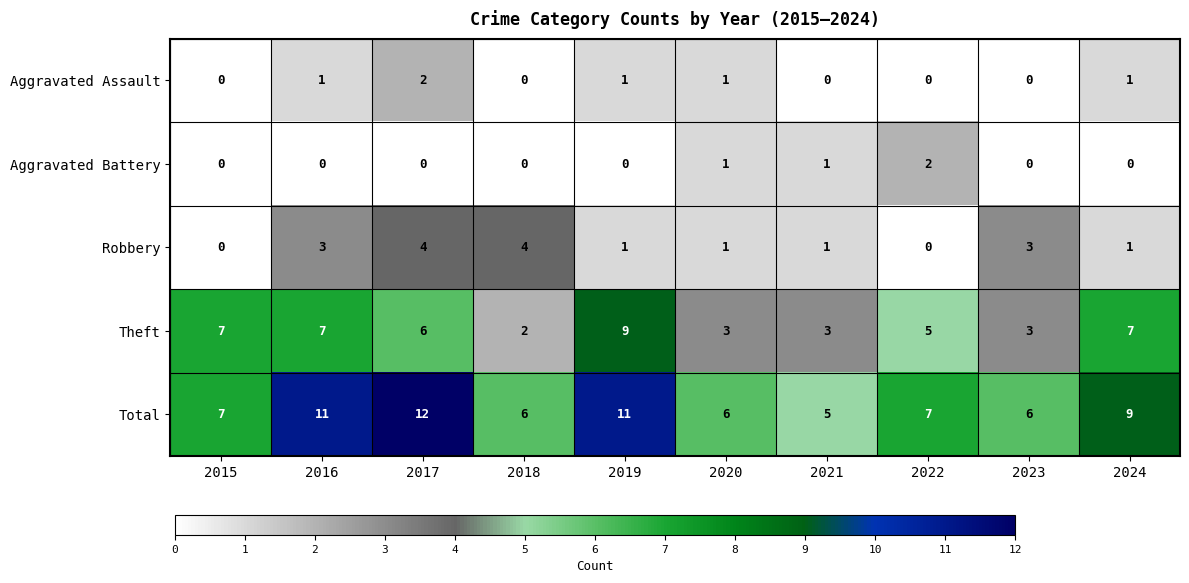

Which category has the highest value in the Aggravated Battery series?

2022